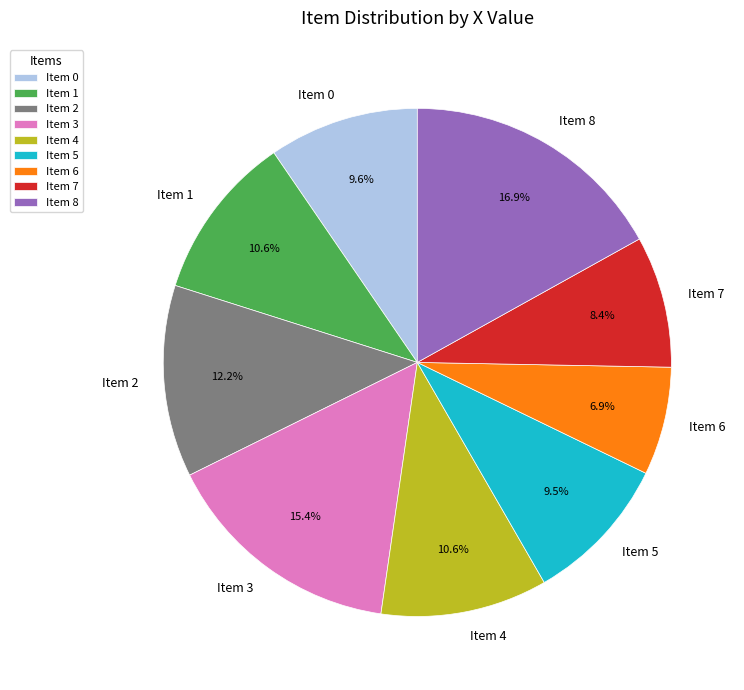

Which slice is the smallest?

Item 6